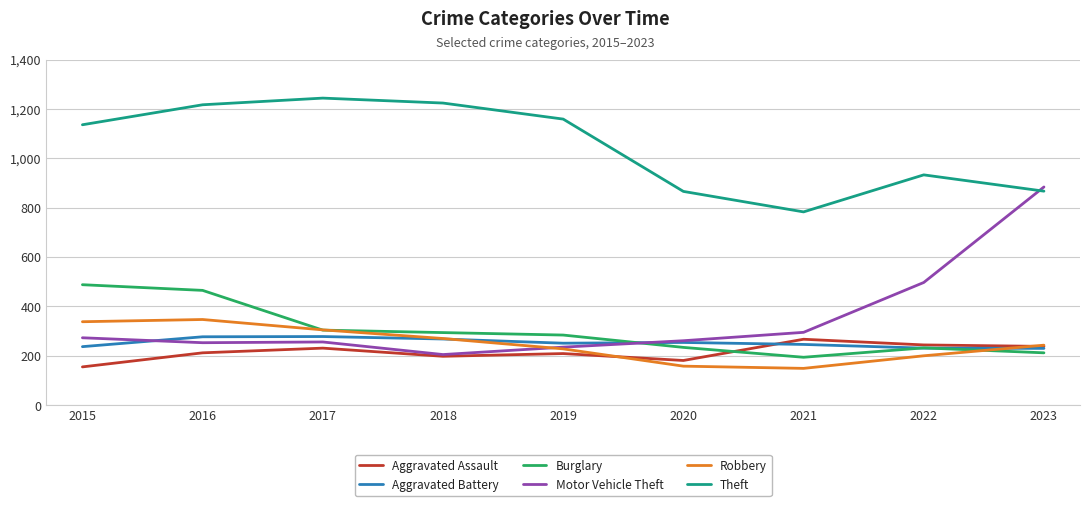

Which series changed the most between 2022 and 2023?

Motor Vehicle Theft